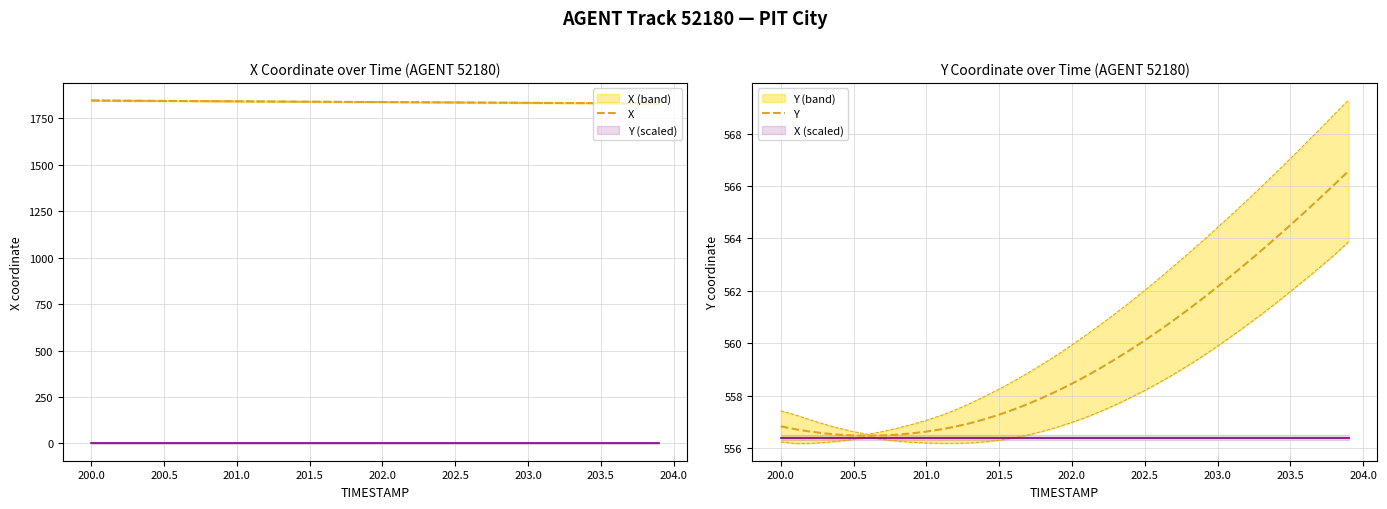

Does the chart have visible grid lines?

Yes